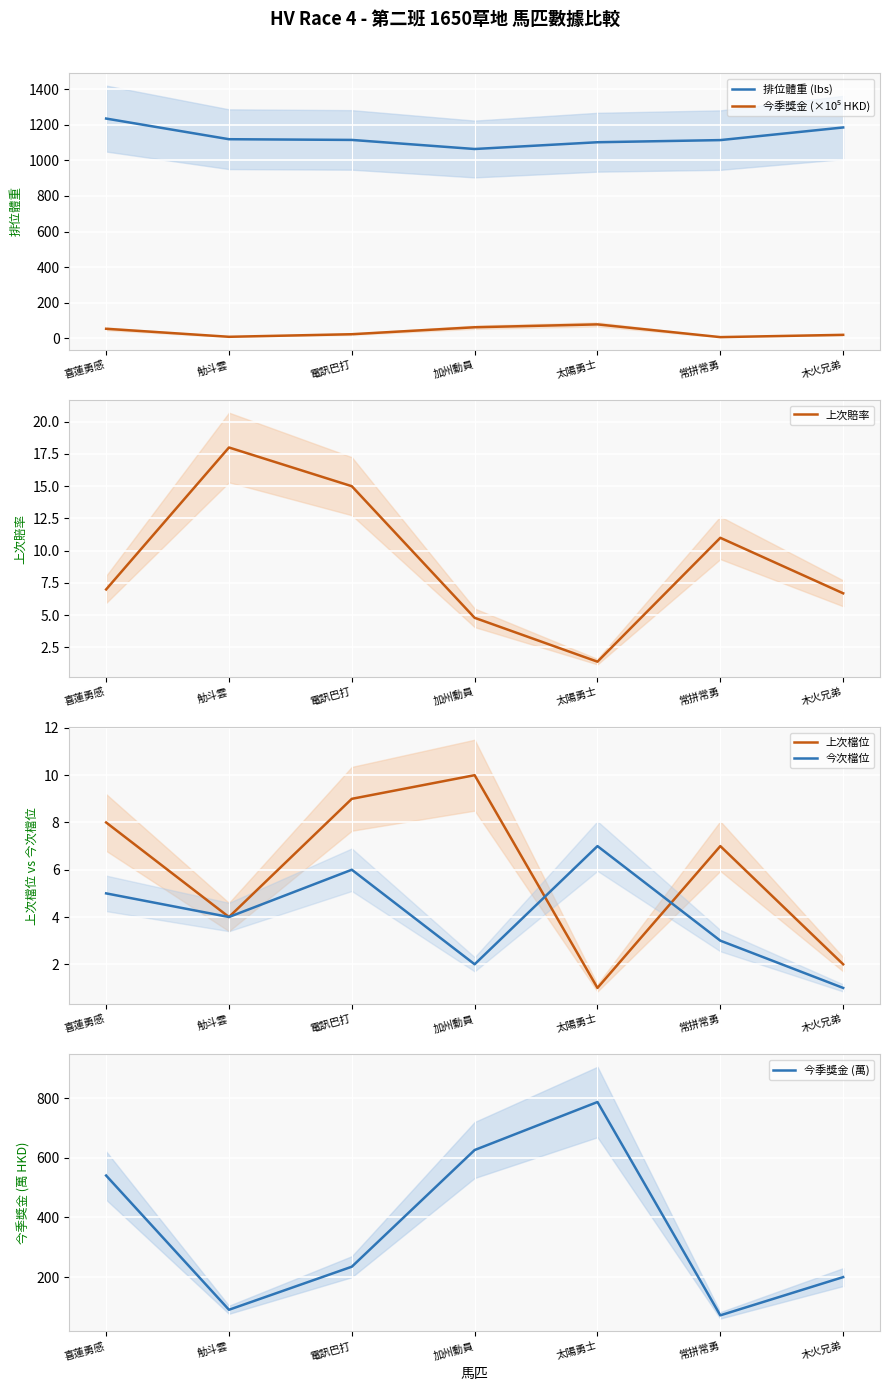

What is the label of the 4th point from the right?

加州動員